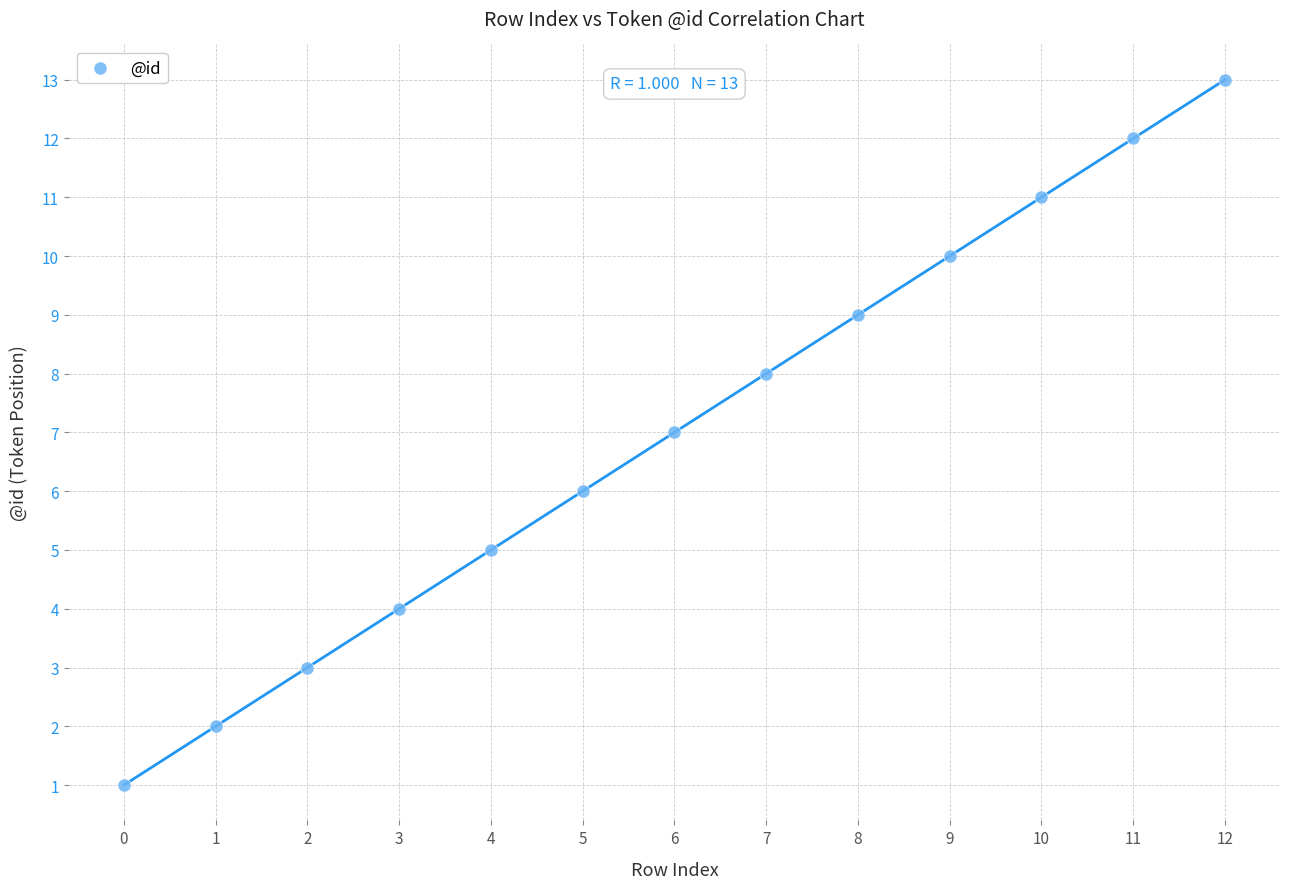

What is the range of Y values (max minus min)?

12